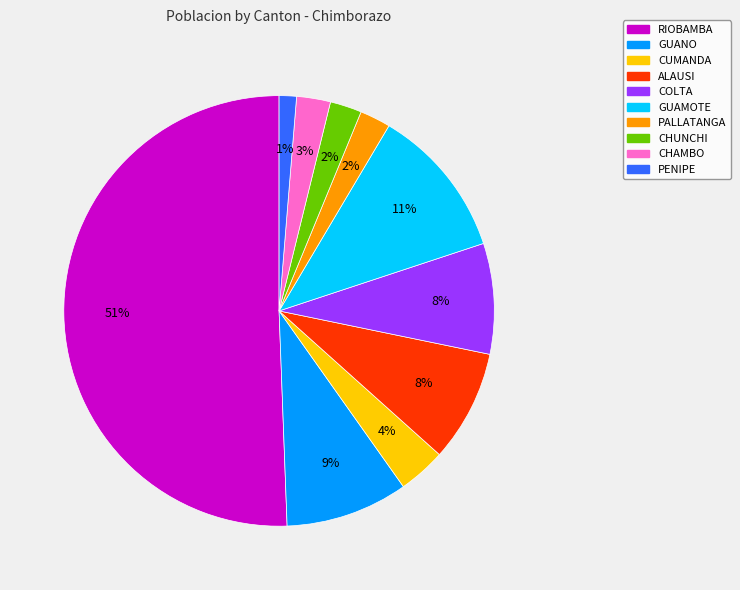

Which slice is the largest?

RIOBAMBA